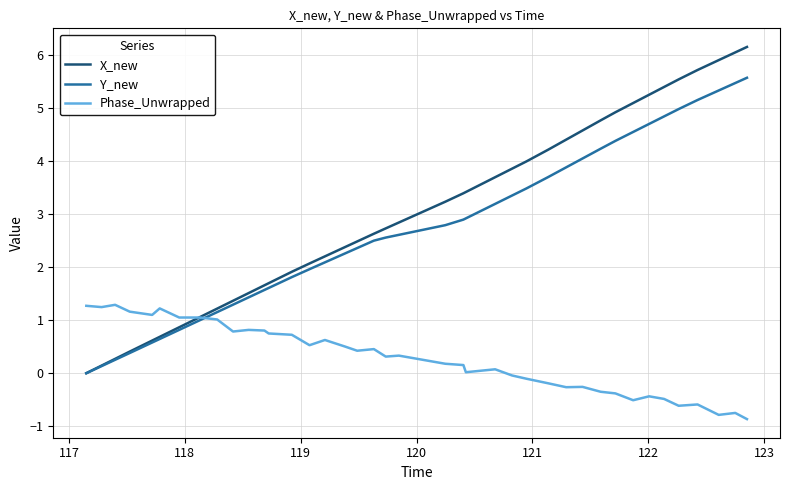

Which series has the widest spread of values?

X_new